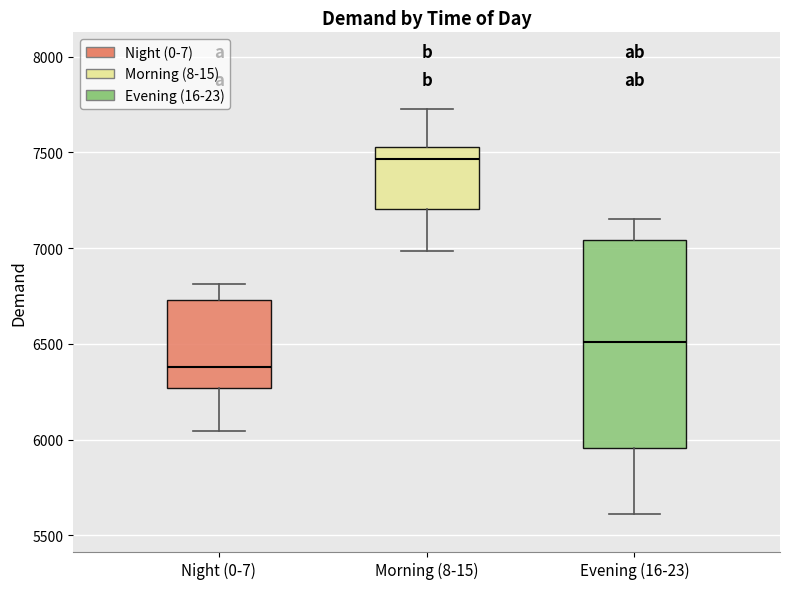

Which box's median line is the highest?

Morning (8-15)